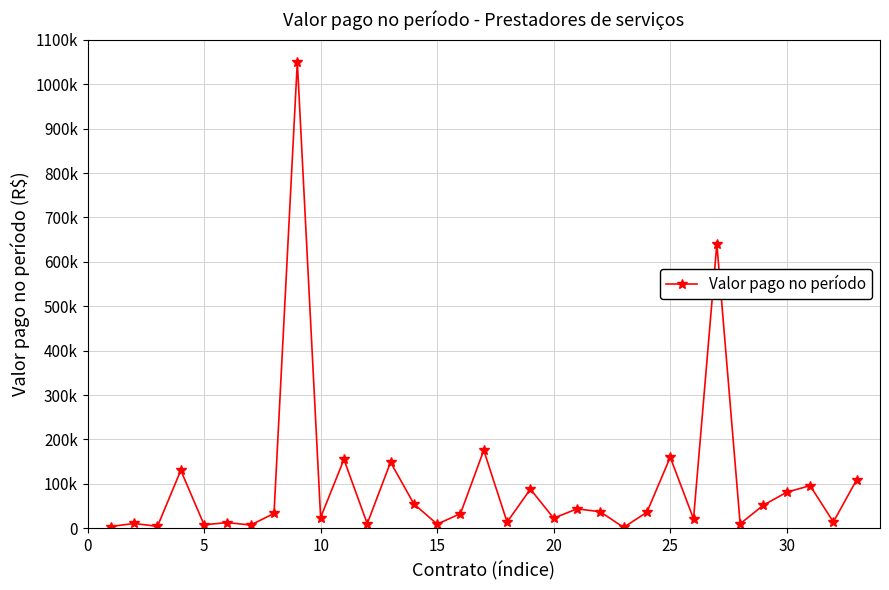

What is the value of the 22nd point from the left?

37207.1